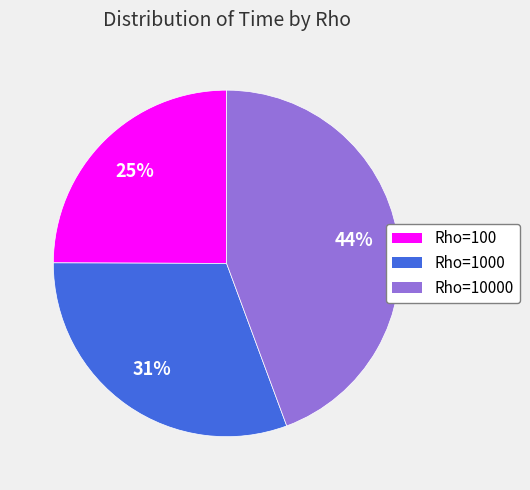

To the nearest percent, what is the difference between the largest and smallest slice percentages?

19%